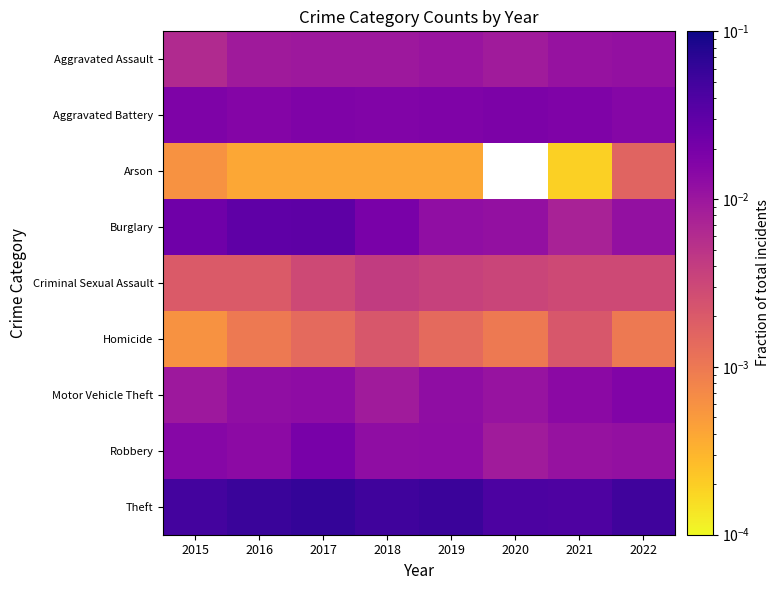

What is the spread (max minus min) of values at 2017?

0.1